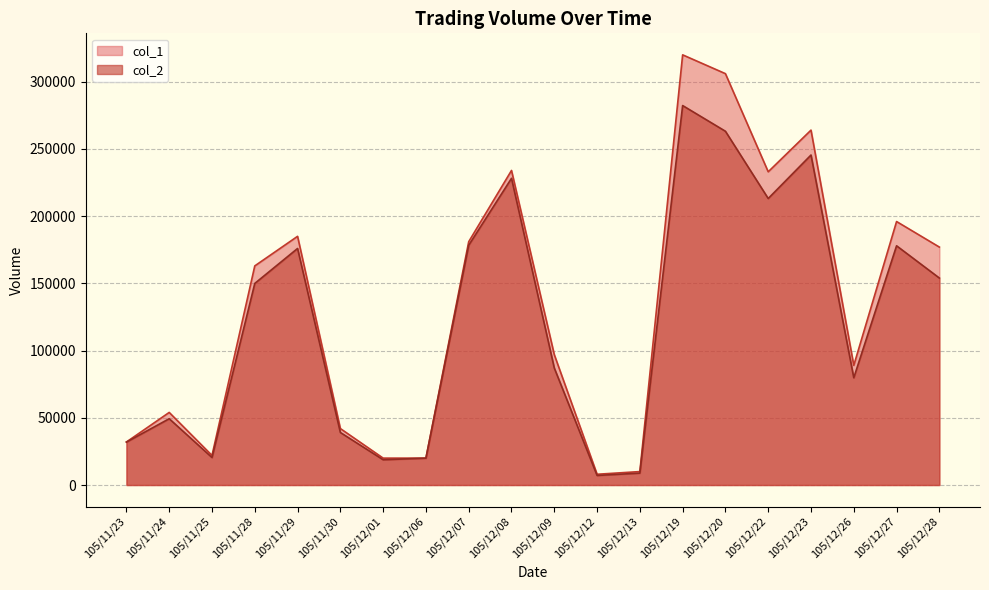

Which category has the lowest value in the col_1 series?

105/12/12